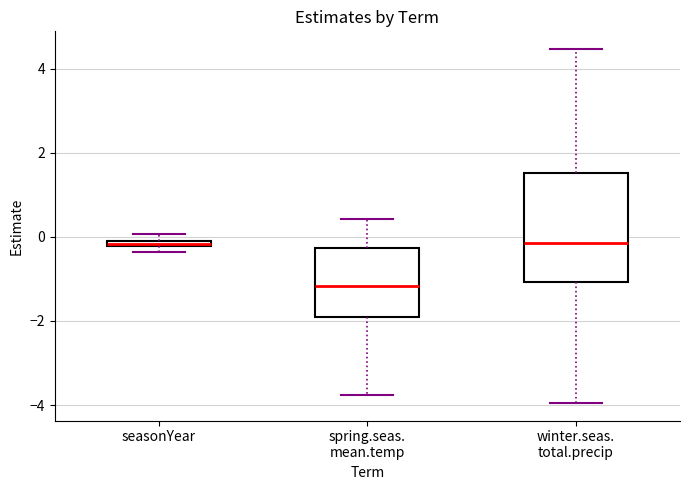

Where does the median line of the box for winter.seas. total.precip sit on the y-axis? The values are not printed on the chart, so give them approximately, as read against the axis.

-0.2